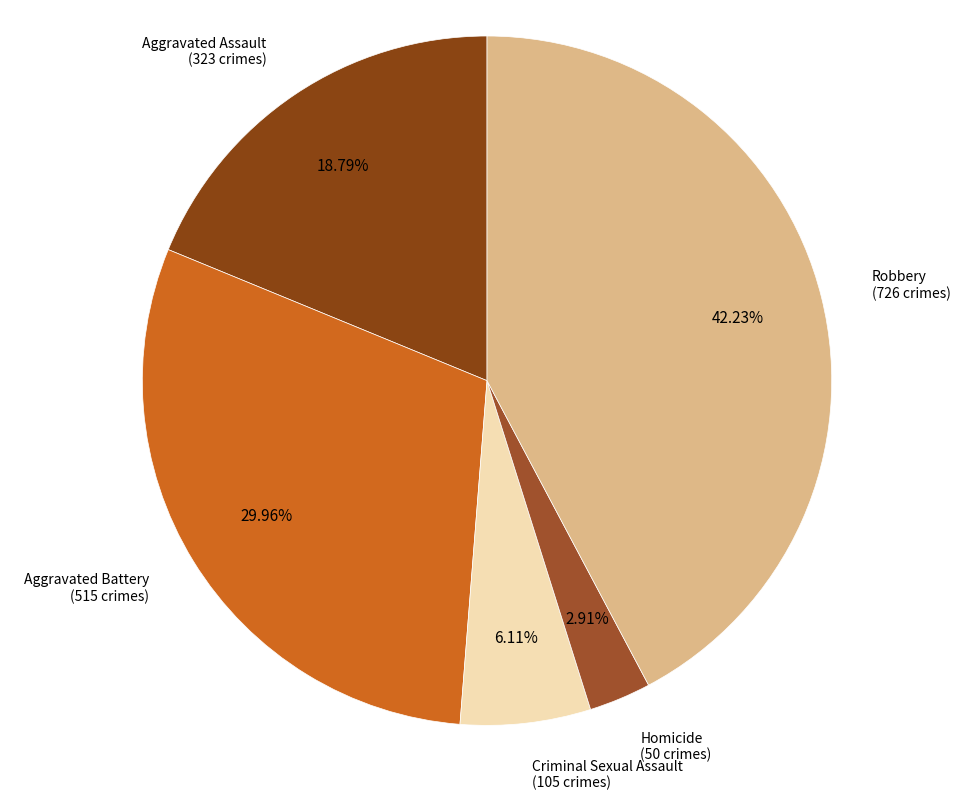

Rank the categories by value from lowest to highest.

Homicide, Criminal Sexual Assault, Aggravated Assault, Aggravated Battery, Robbery